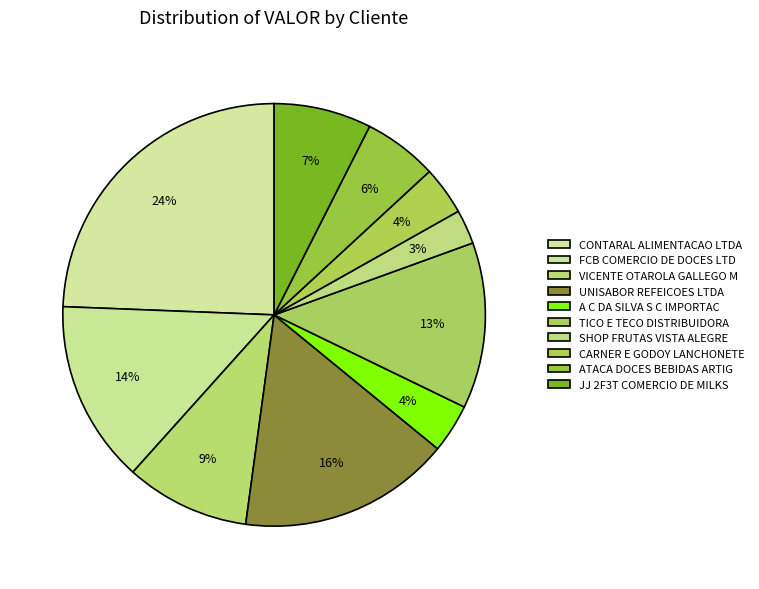

Which category has the smallest portion of the pie?

SHOP FRUTAS VISTA ALEGRE C HOR